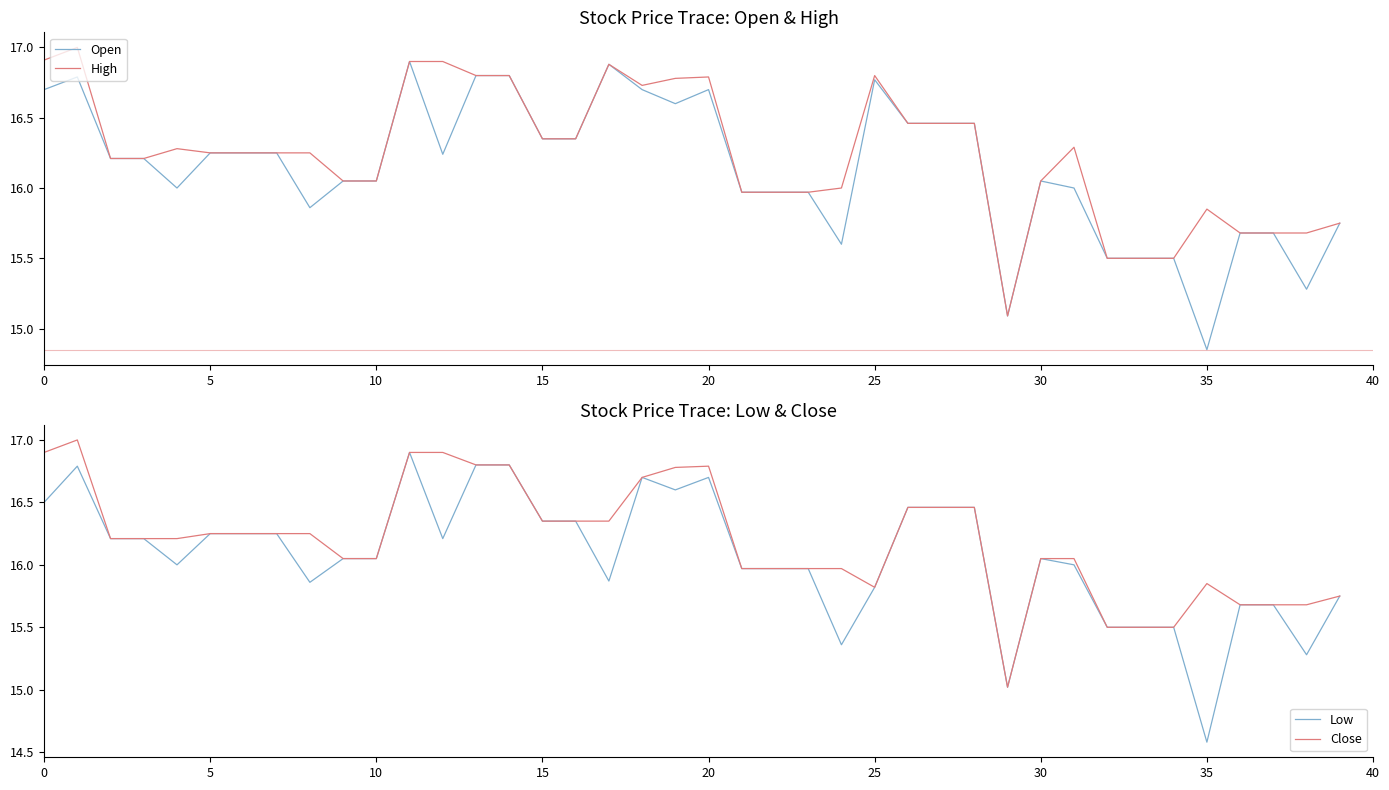

Is it true that Close equals 6.3 at 10?

False